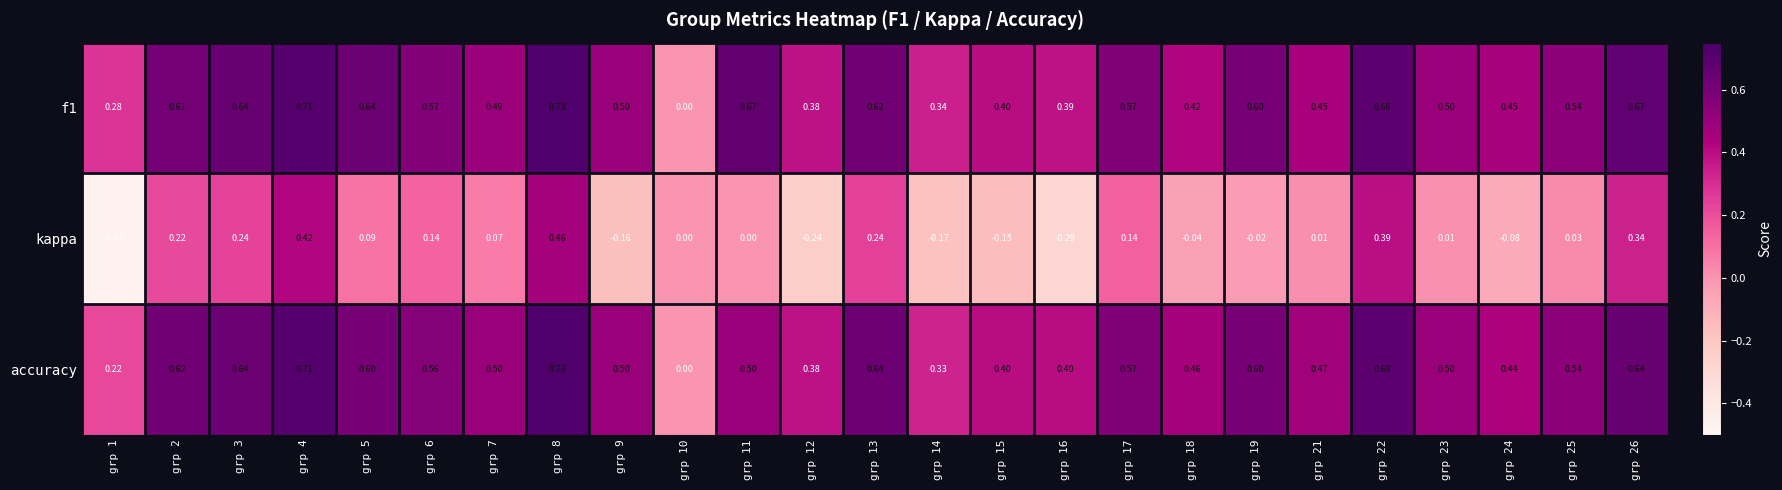

Is the value of accuracy at grp 16 greater than the value of kappa at grp 10?

Yes